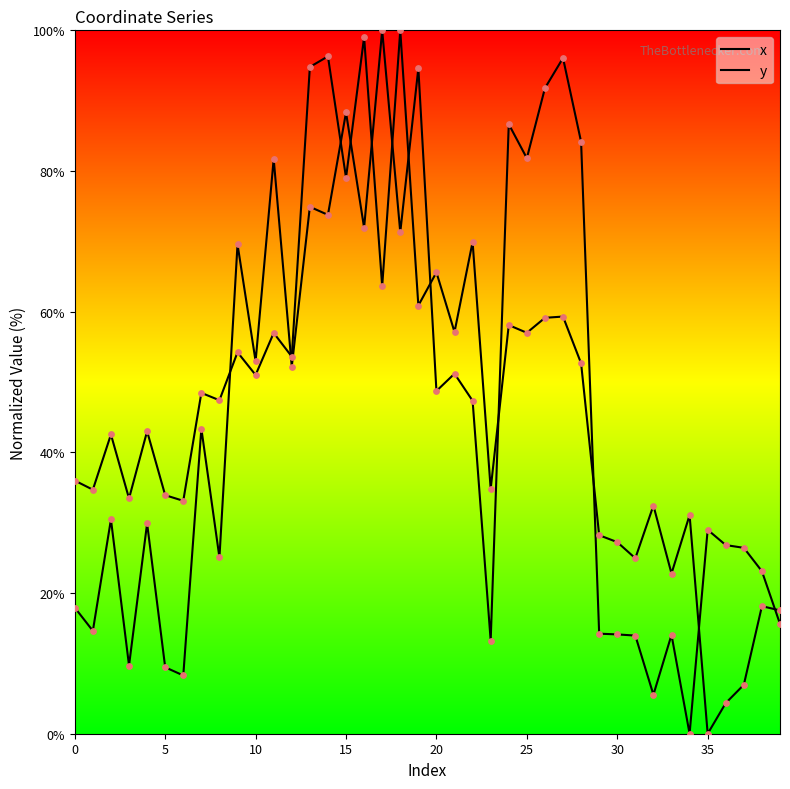

Does the chart have visible grid lines?

No